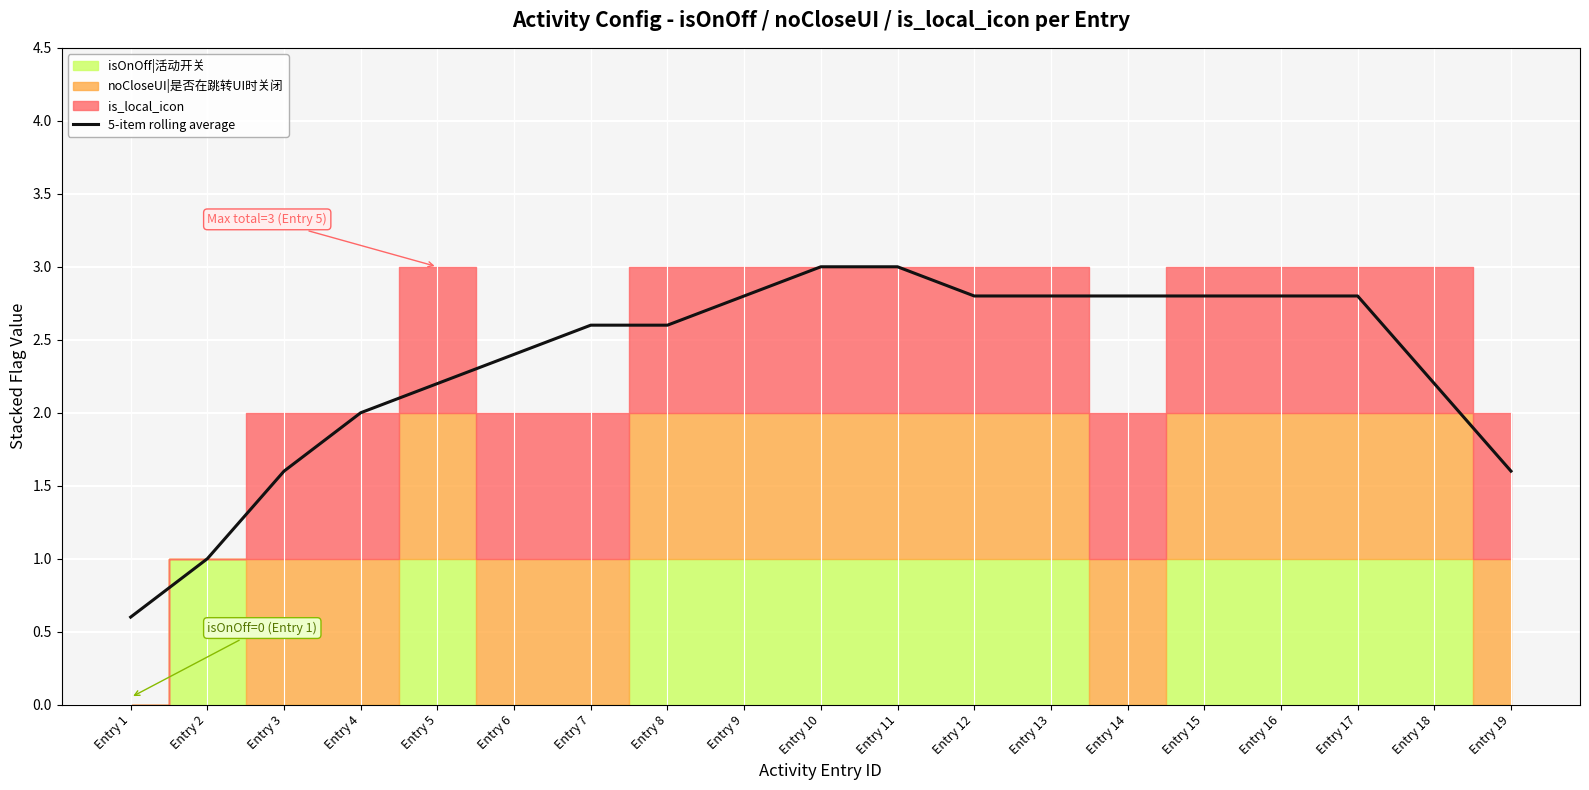

True or false: the data has more than 2 interior local peaks.

False